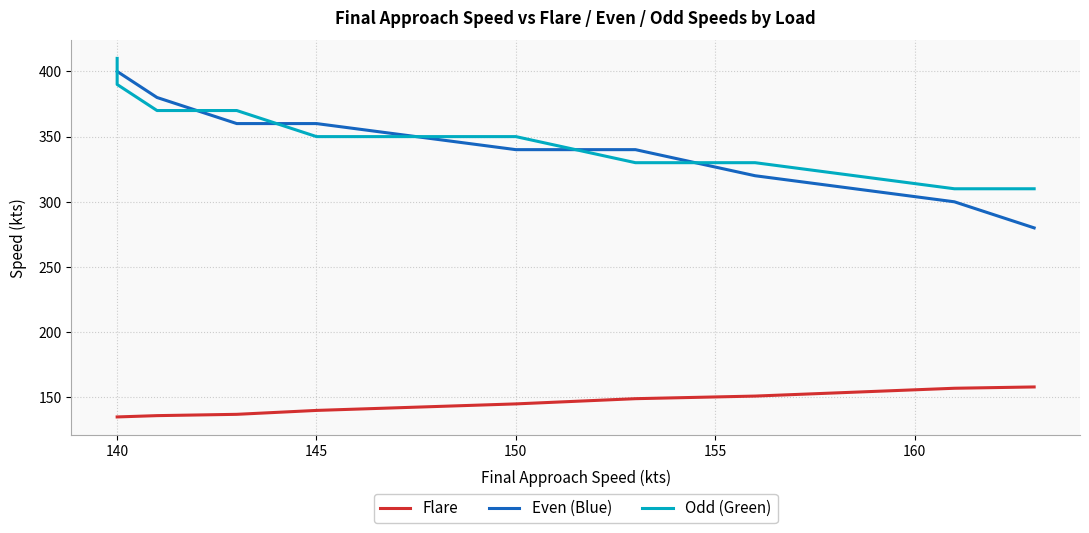

True or false: Odd (Green) has more than 0 interior local peaks.

False